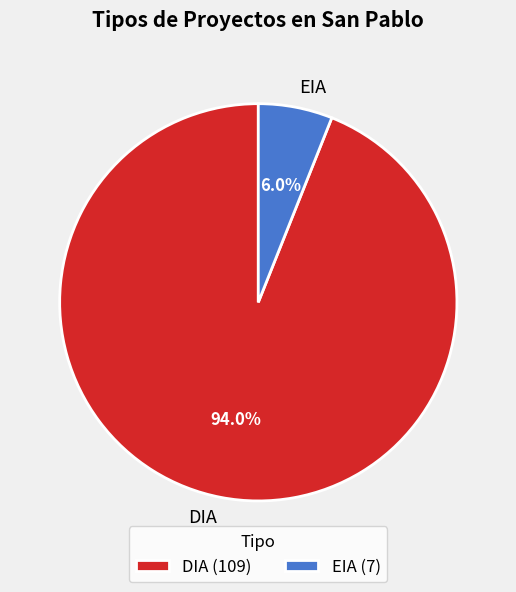

Rank the categories by value from lowest to highest.

EIA, DIA